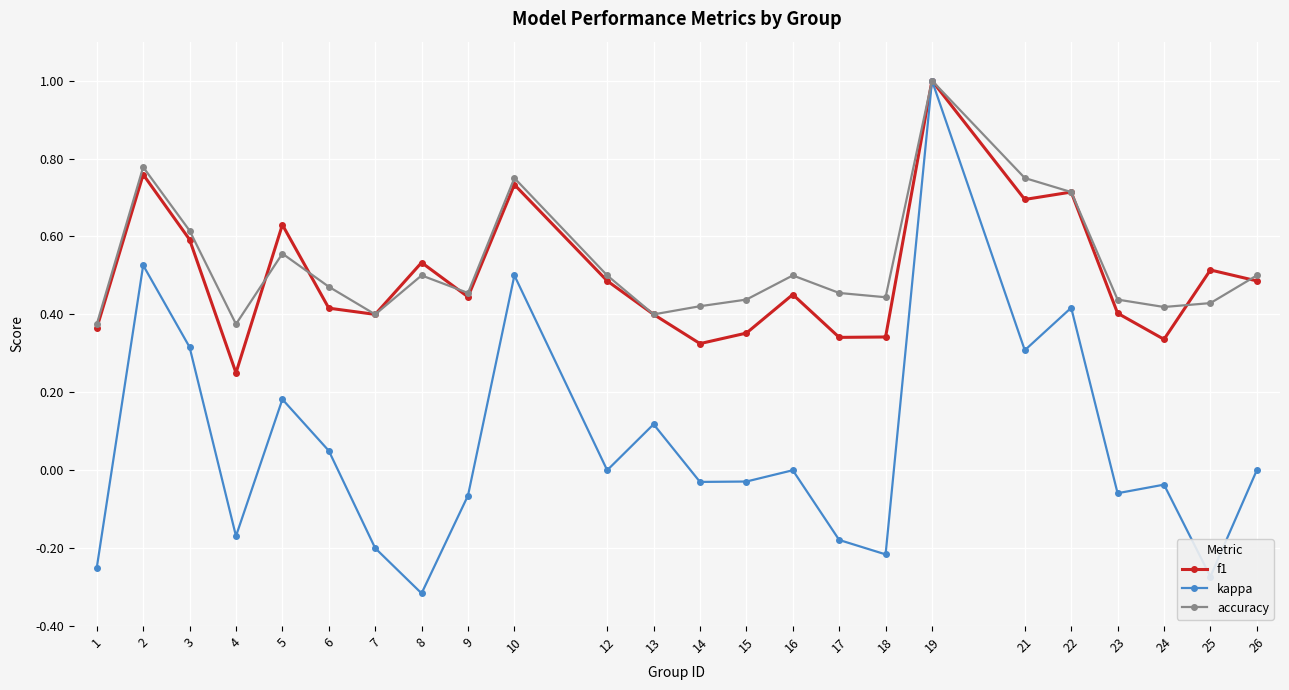

What is the total value across all series at 16?

1.0